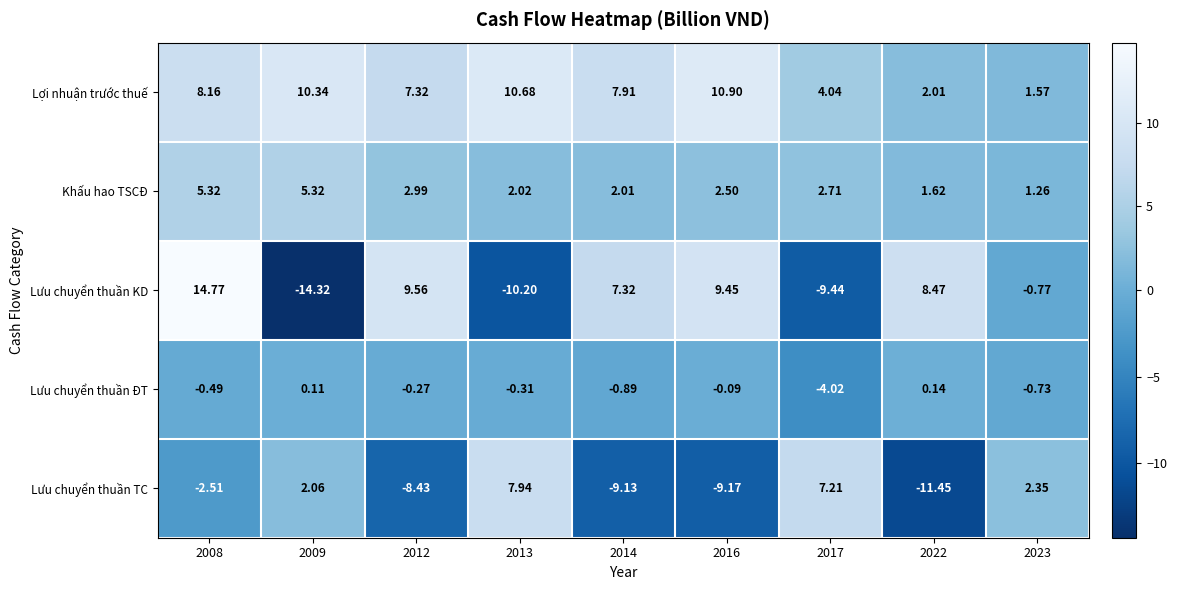

List the series in order of their peak value, highest first.

Lưu chuyển thuần KD, Lợi nhuận trước thuế, Lưu chuyển thuần TC, Khấu hao TSCĐ, Lưu chuyển thuần ĐT